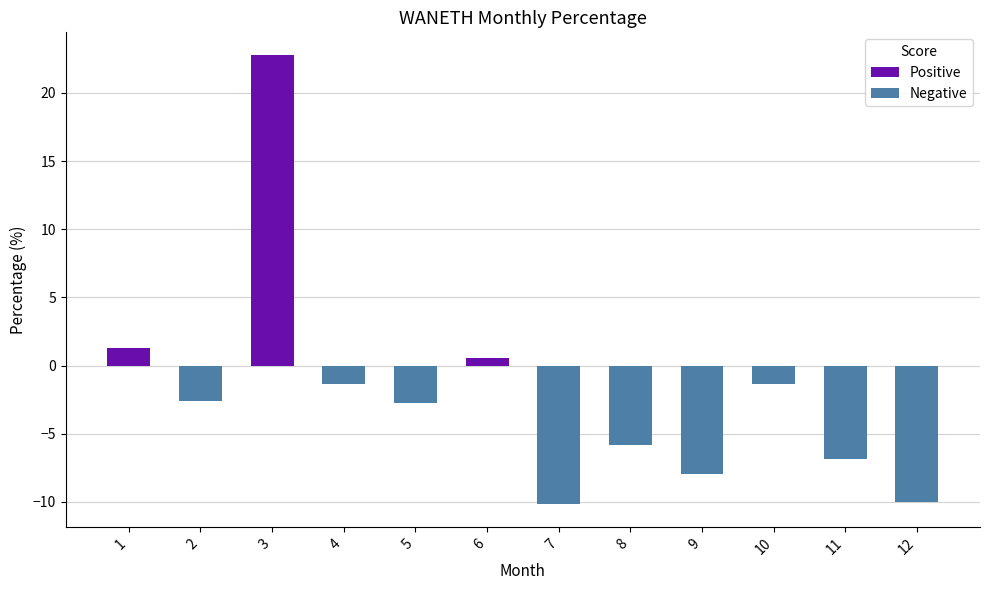

What is the spread (max minus min) of values at 10?

1.4